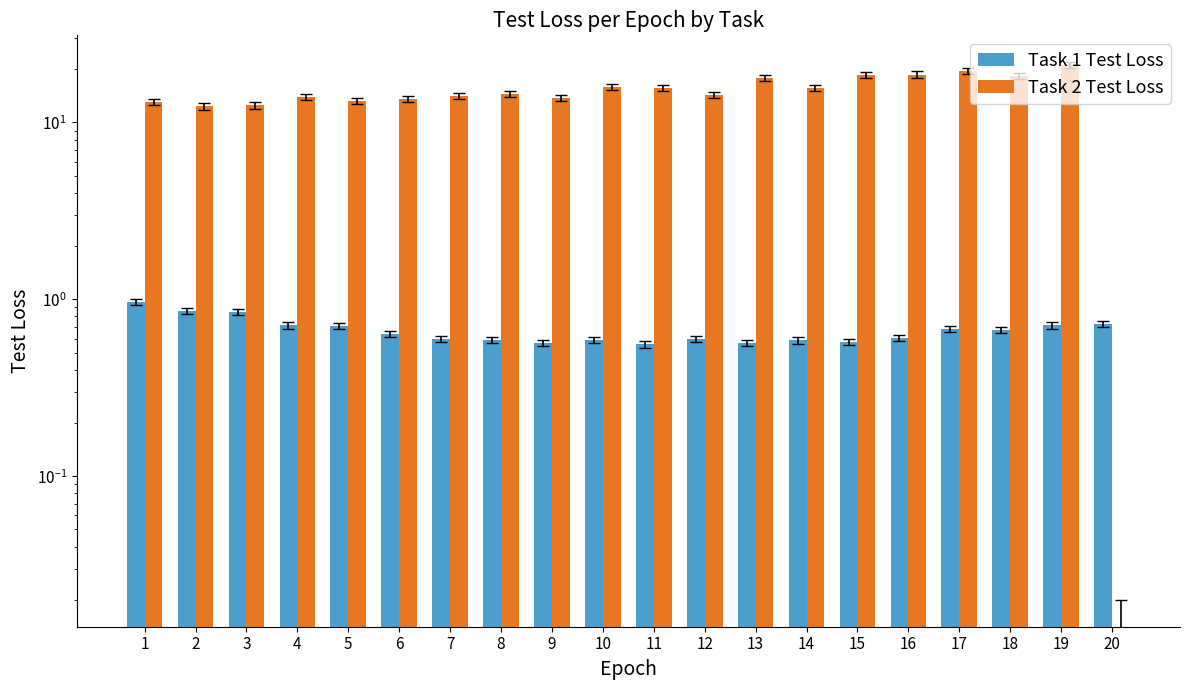

What is the greatest value displayed?

21.1